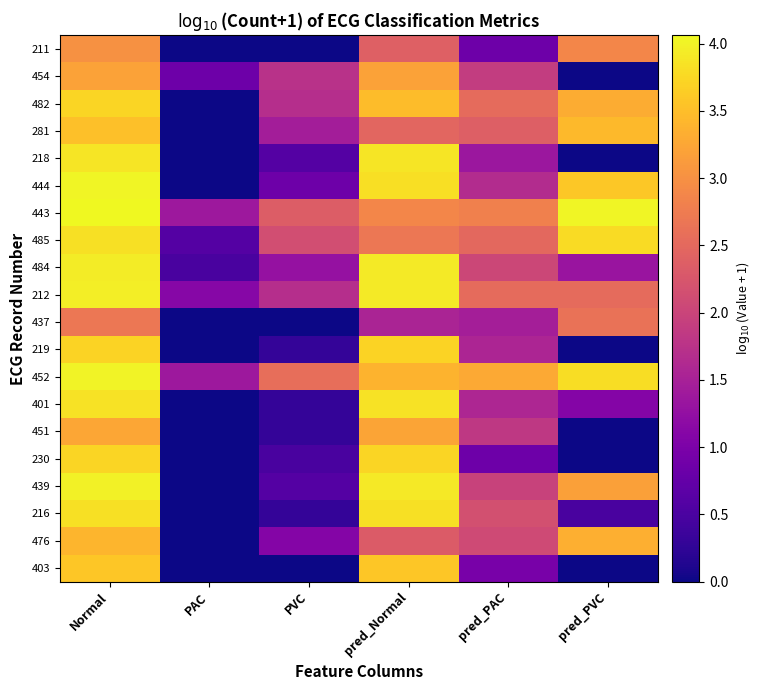

At which category is the sum across all series the highest?

Normal